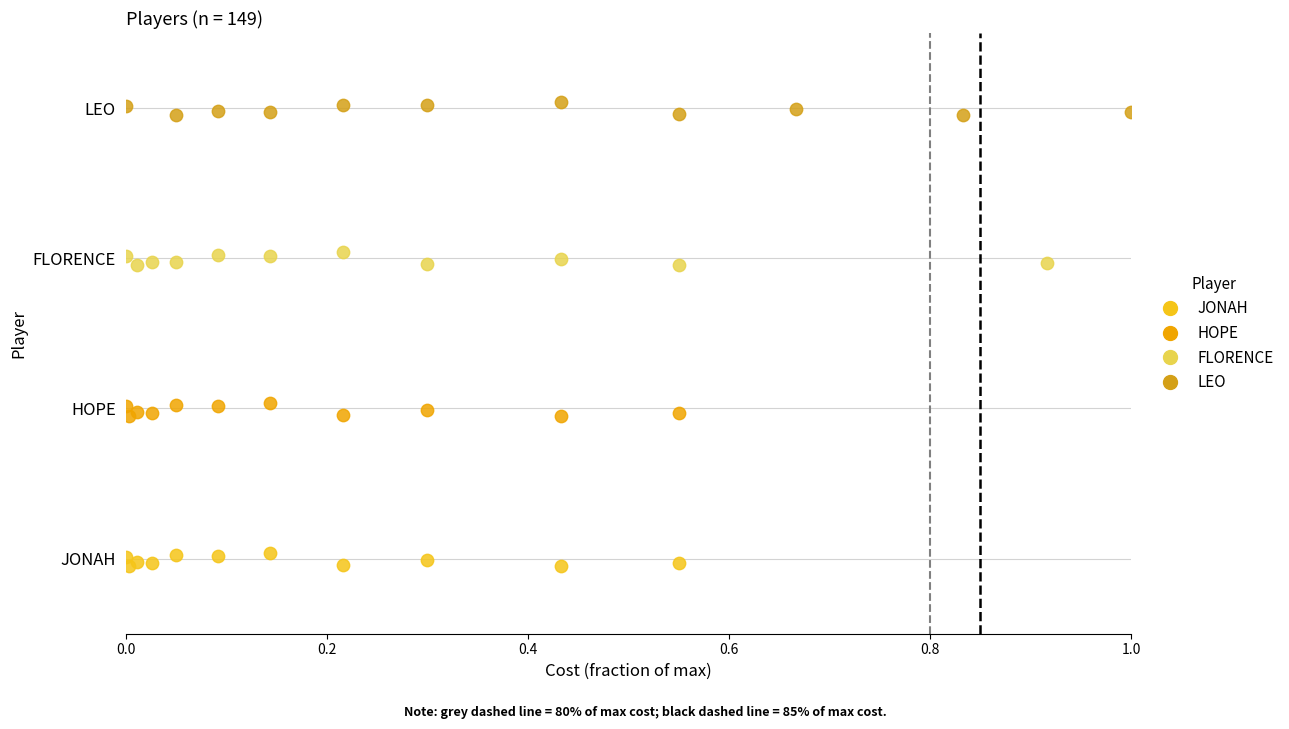

Which series contains the lowest Y value?

JONAH